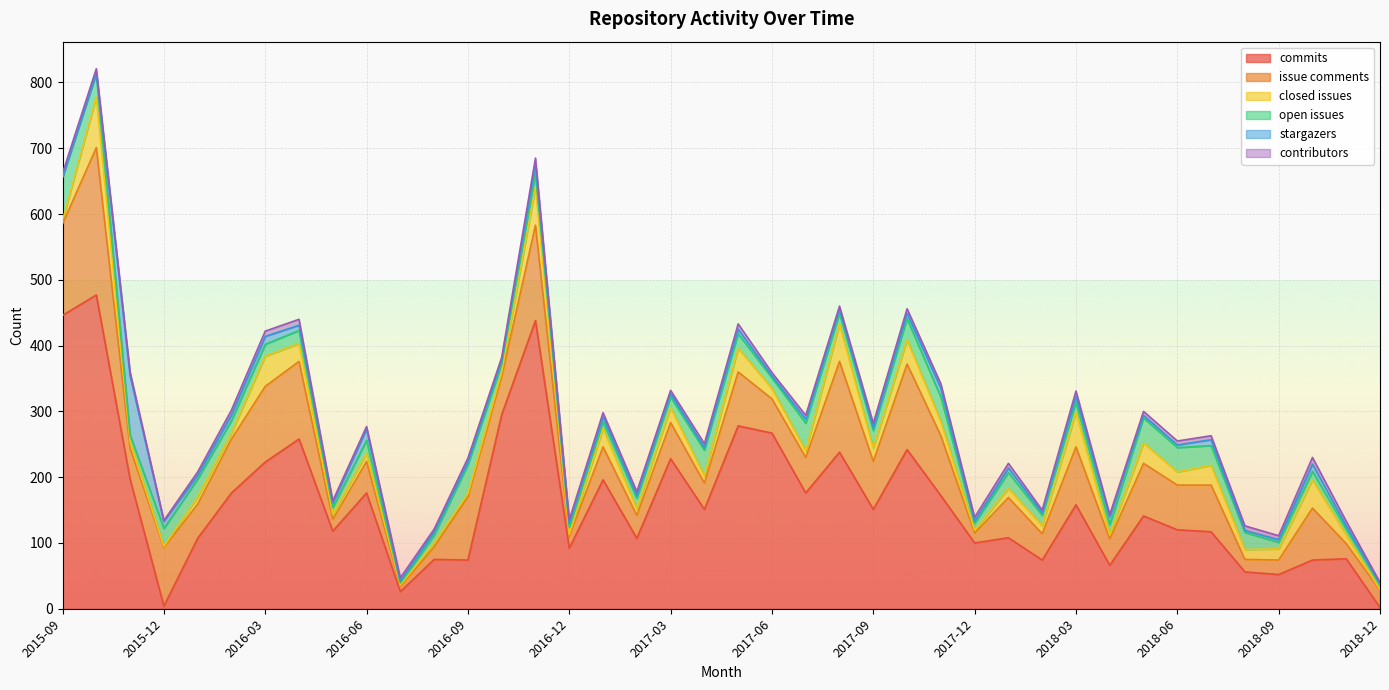

How many values in the number_of_commits series are below 151?

20